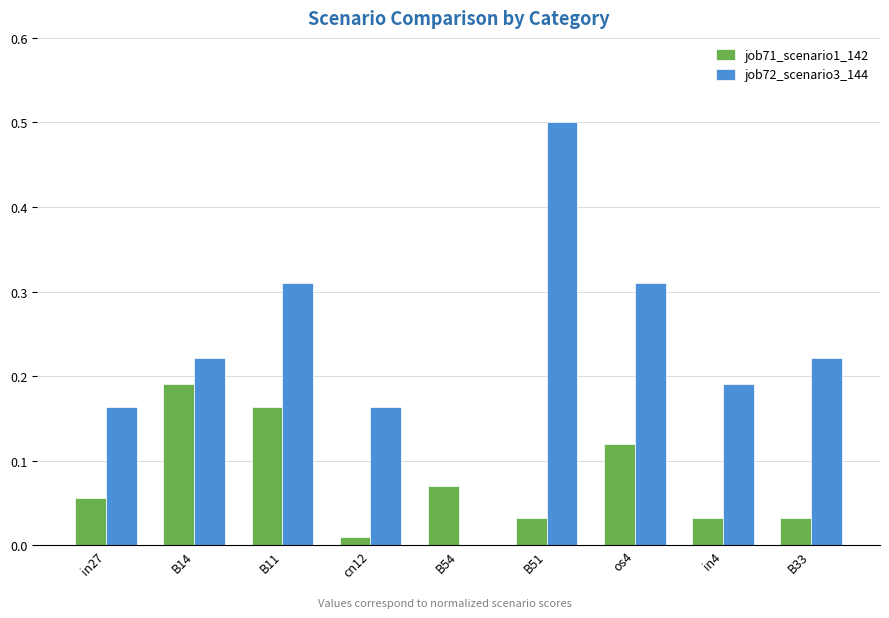

Which series has the largest total across all categories?

job72_scenario3_144